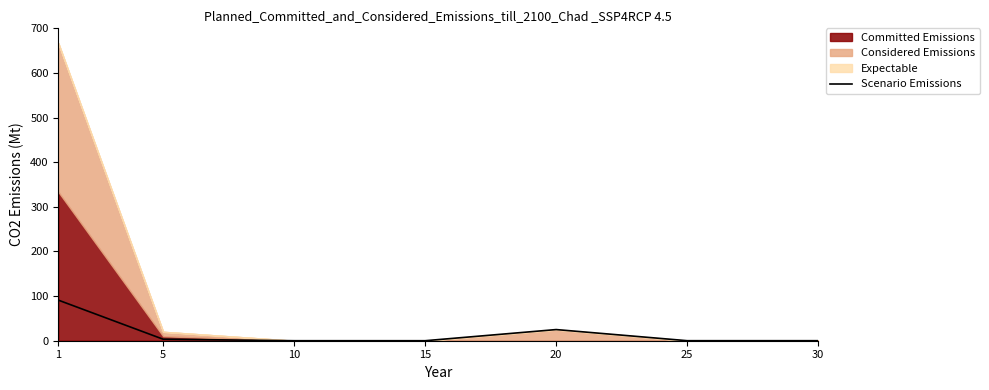

How many lines are shown in the chart?

1